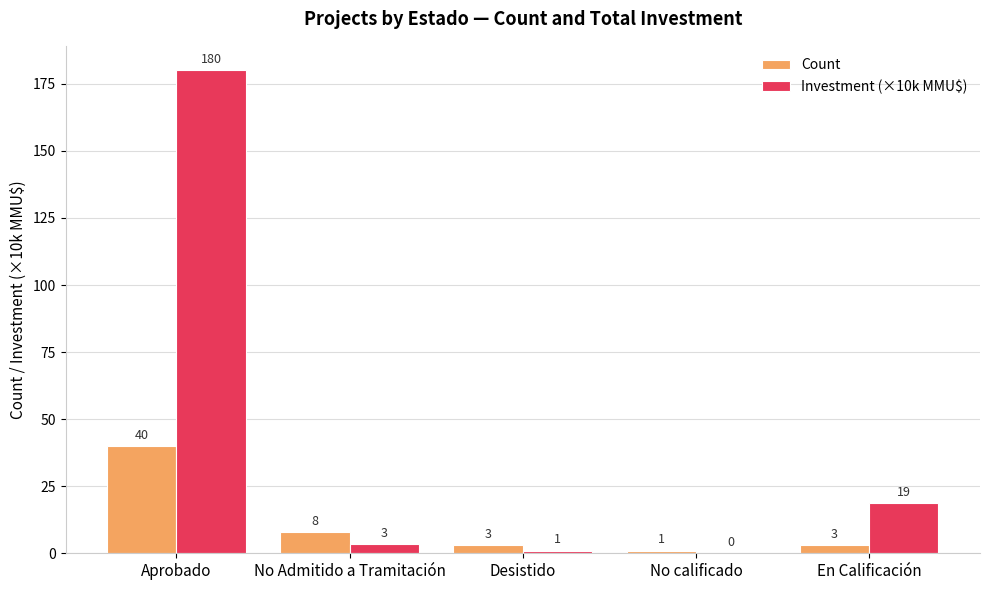

Is the value of Investment (×10k MMU$) at Desistido greater than the value of Count at Desistido?

No